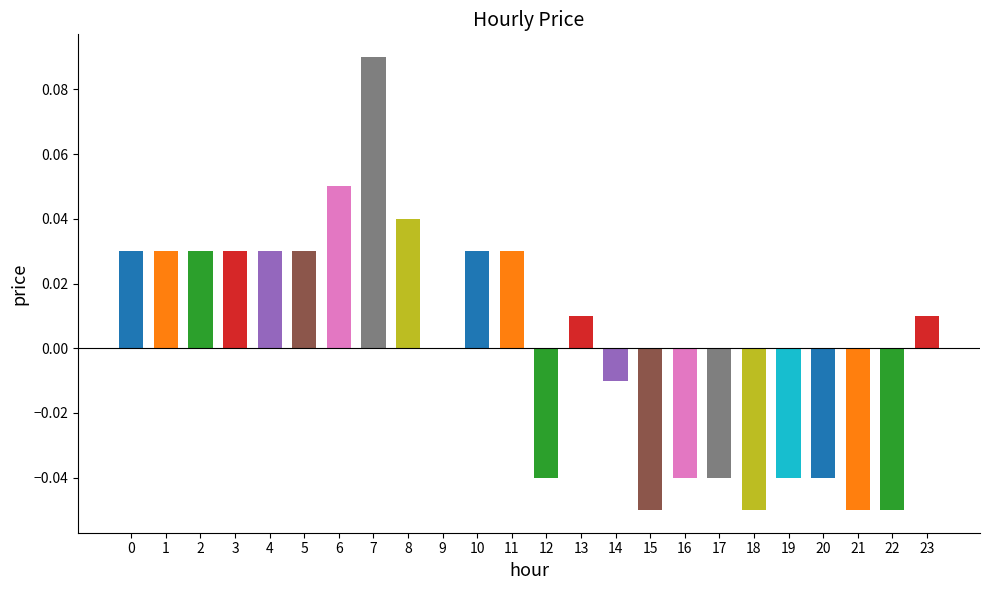

How many categories are shown in the chart?

24